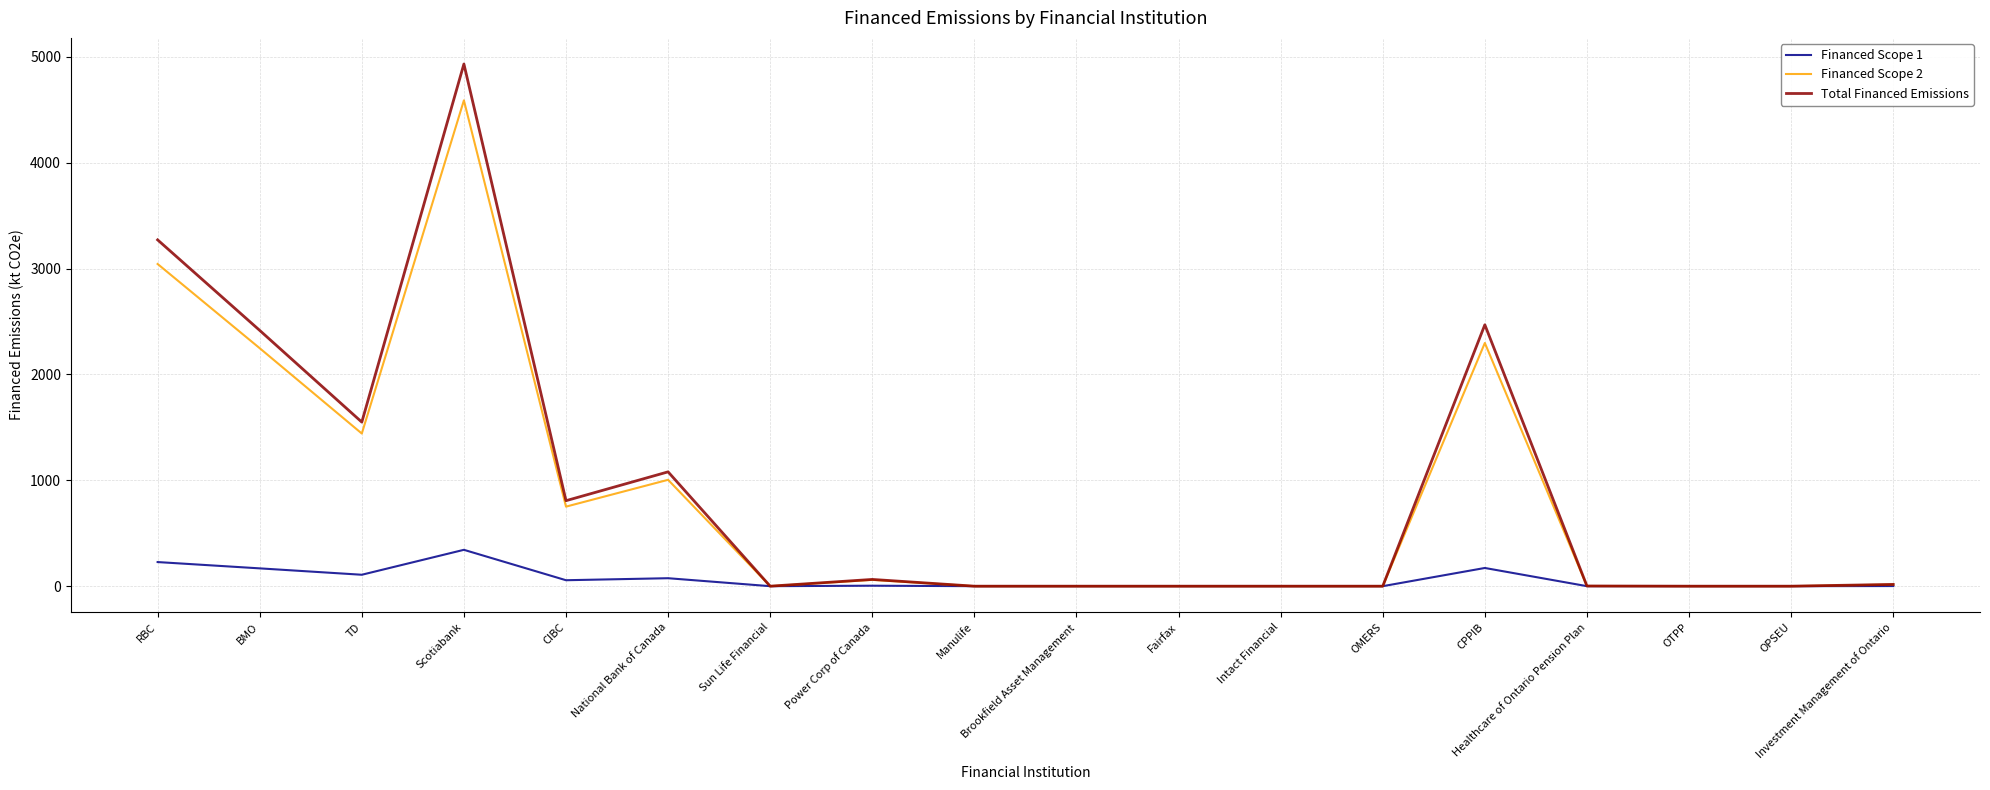

True or false: Financed Scope 1 has more than 1 interior local peaks.

True